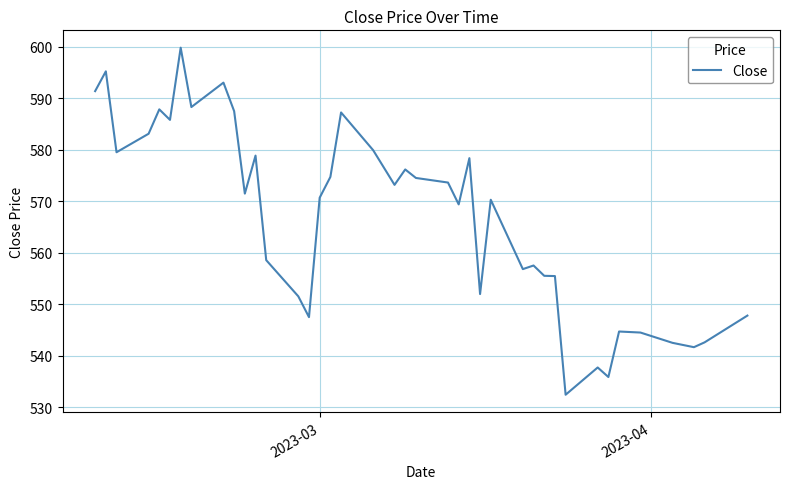

What is the smallest value displayed?

532.4